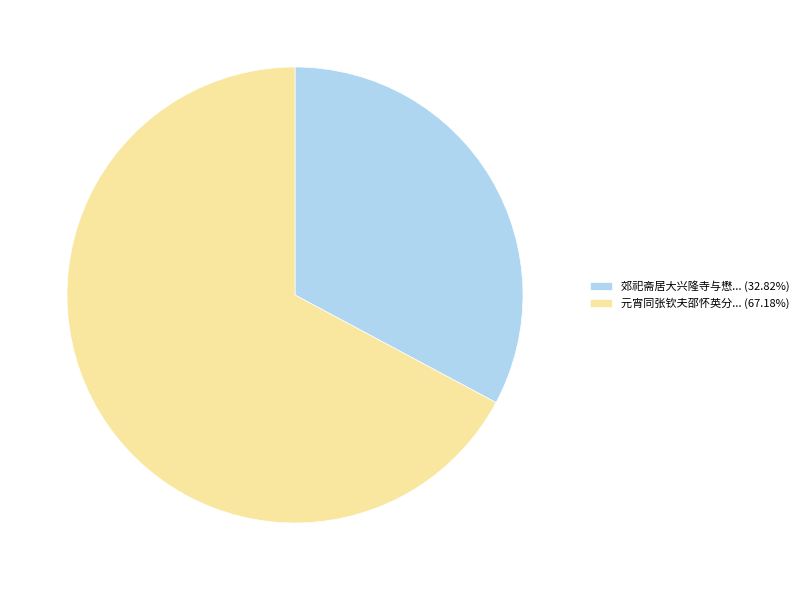

How many slices are in this pie chart?

2